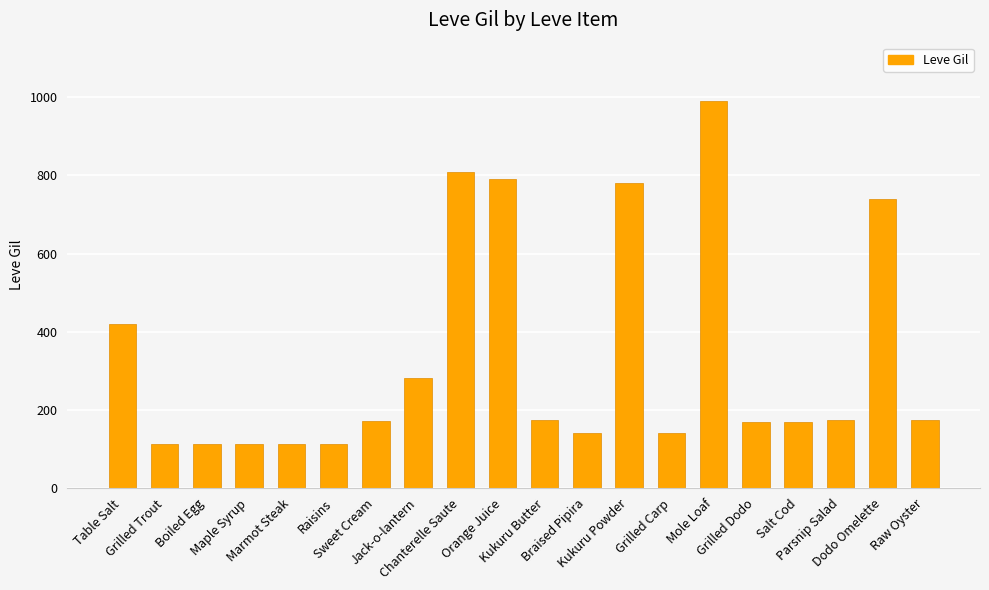

What is the average value?

334